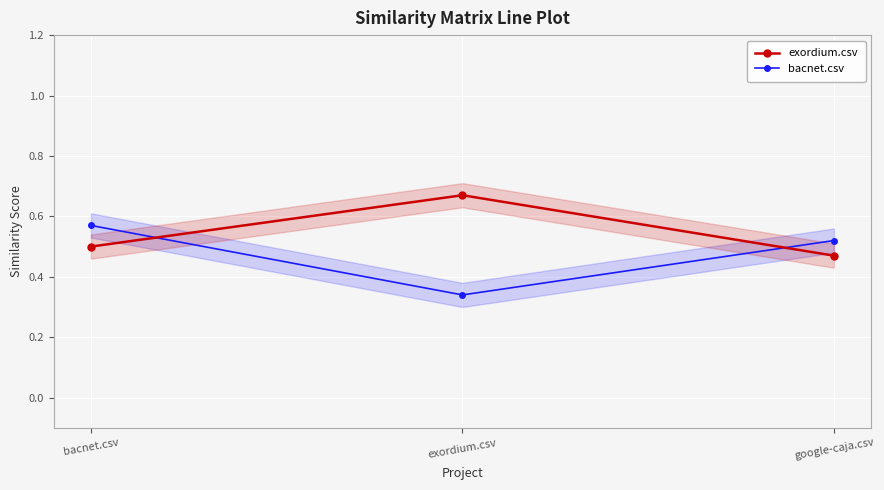

What is the label of the 3rd point from the right?

bacnet.csv